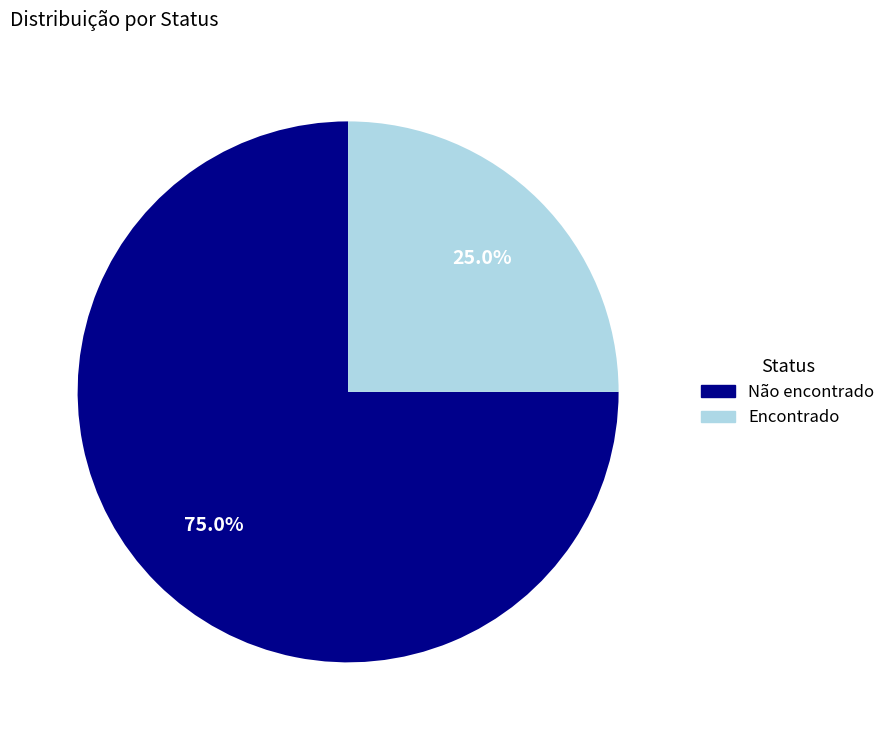

Does any single category account for the majority?

Yes